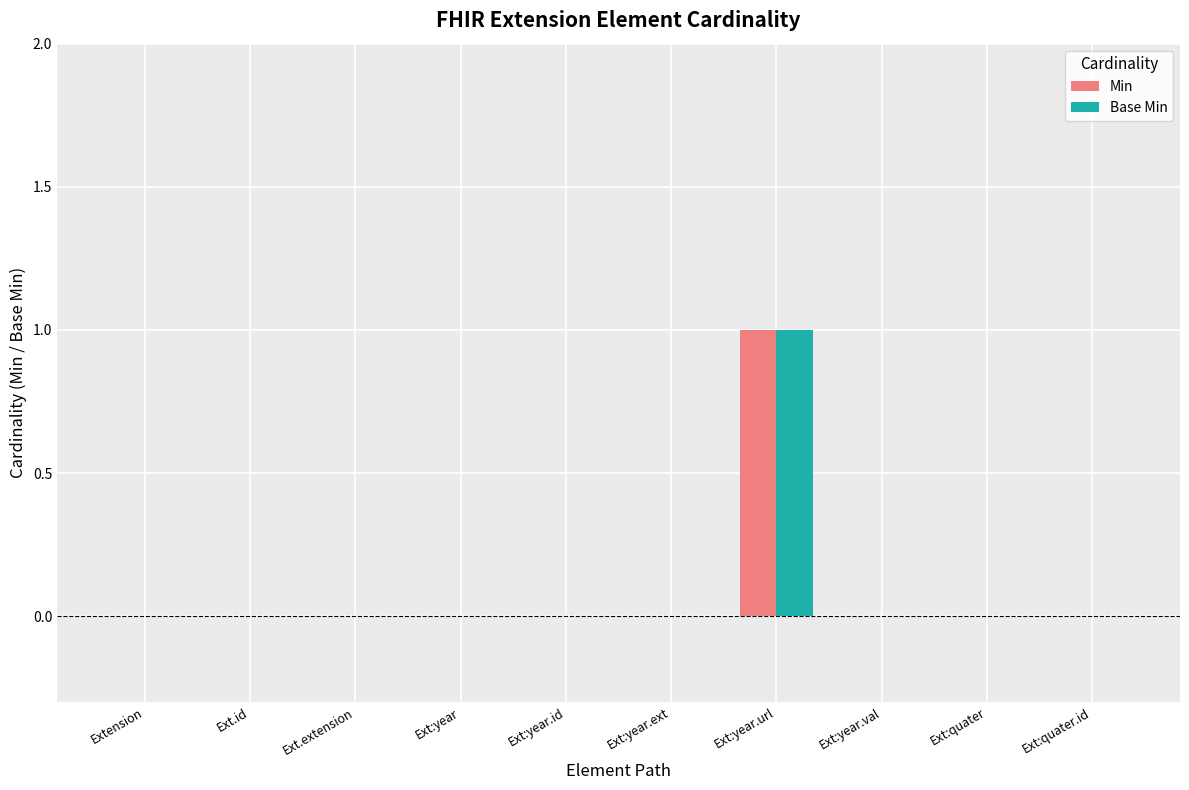

At which category is the sum across all series the highest?

Ext:year.url